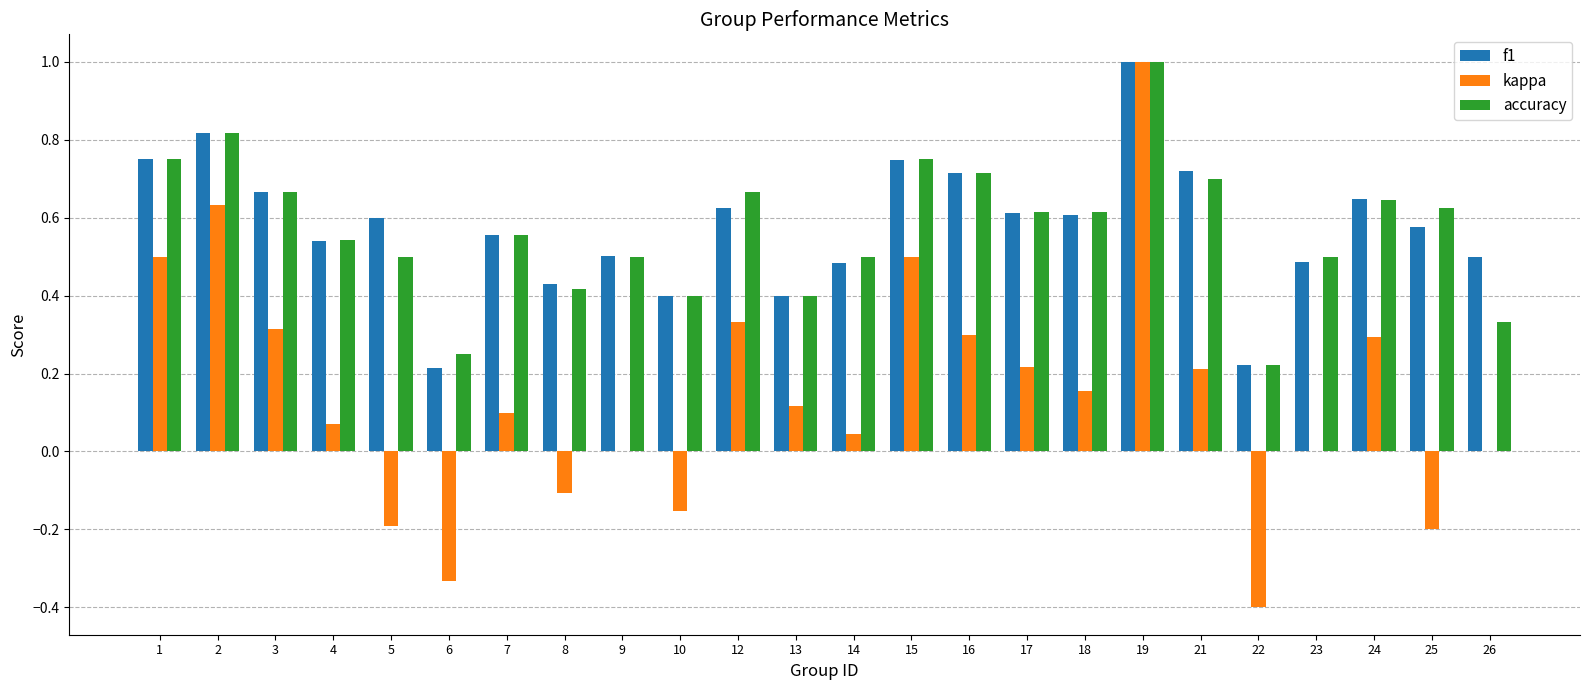

Is it true that kappa equals 0.1 at 4?

True